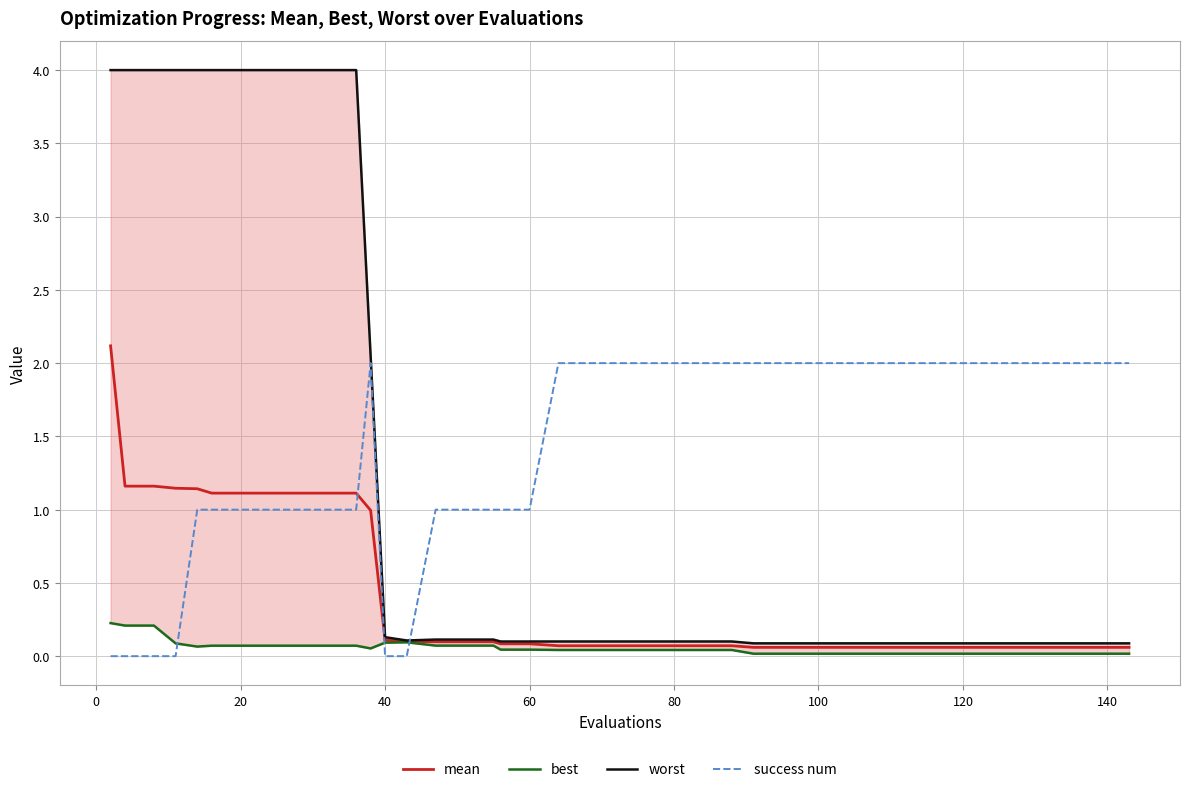

Which series has the largest range (max minus min)?

worst